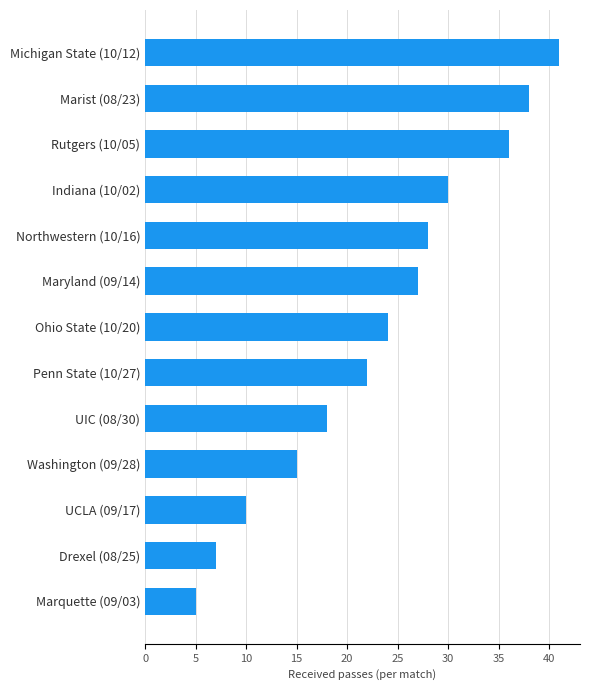

How many bars are there in total?

13